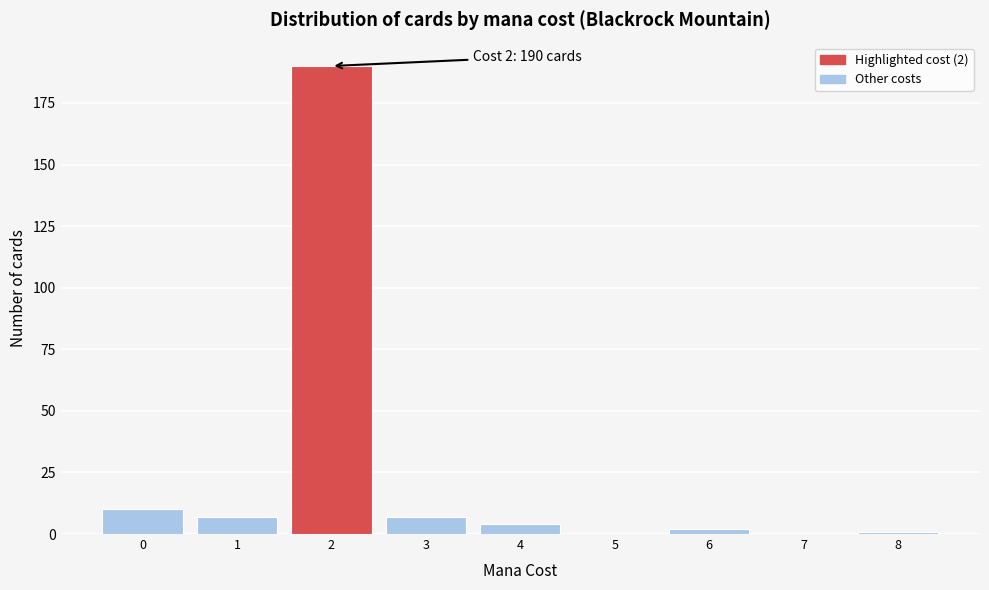

Reading right to left, list all the values displayed in this chart.

8=1	7=0	6=2	5=0	4=4	3=7	2=190	1=7	0=10